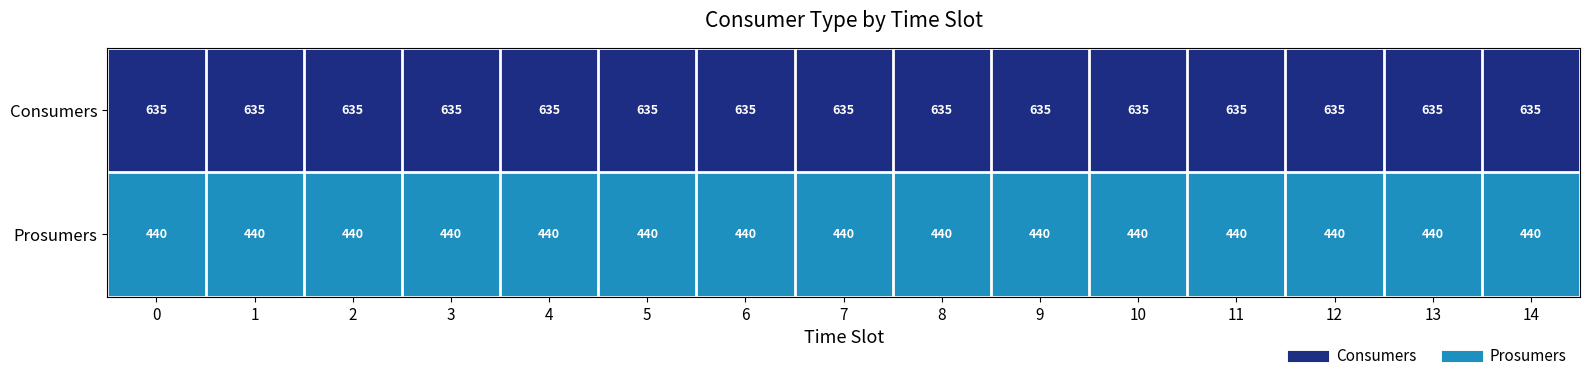

What is the sum of the Prosumers values at 8 and 9?

880